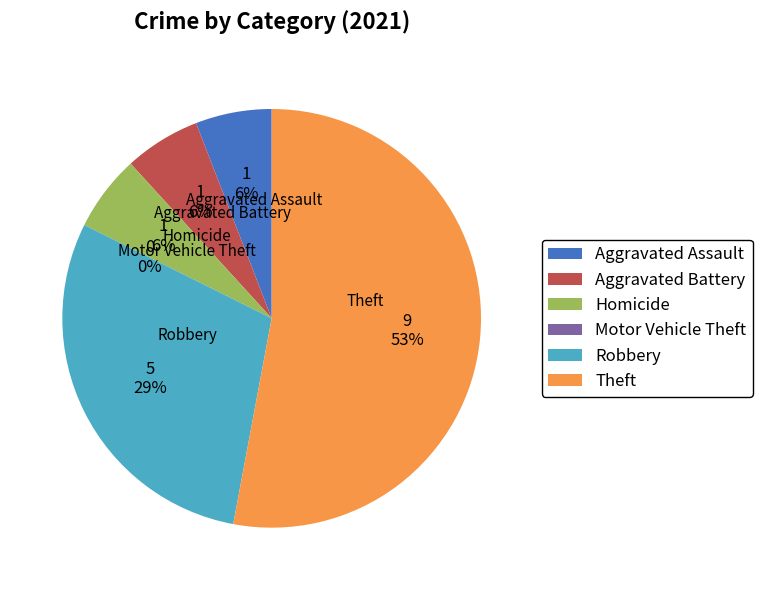

Which slice is the smallest?

Motor Vehicle Theft